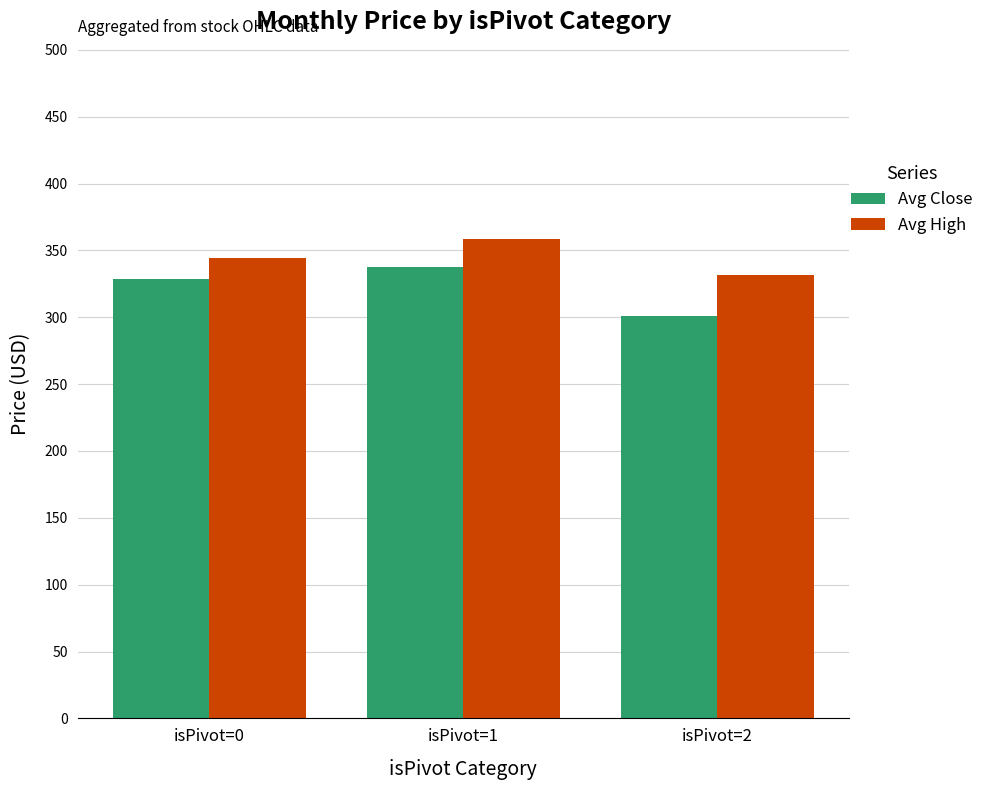

Count the number of categories in the chart.

3